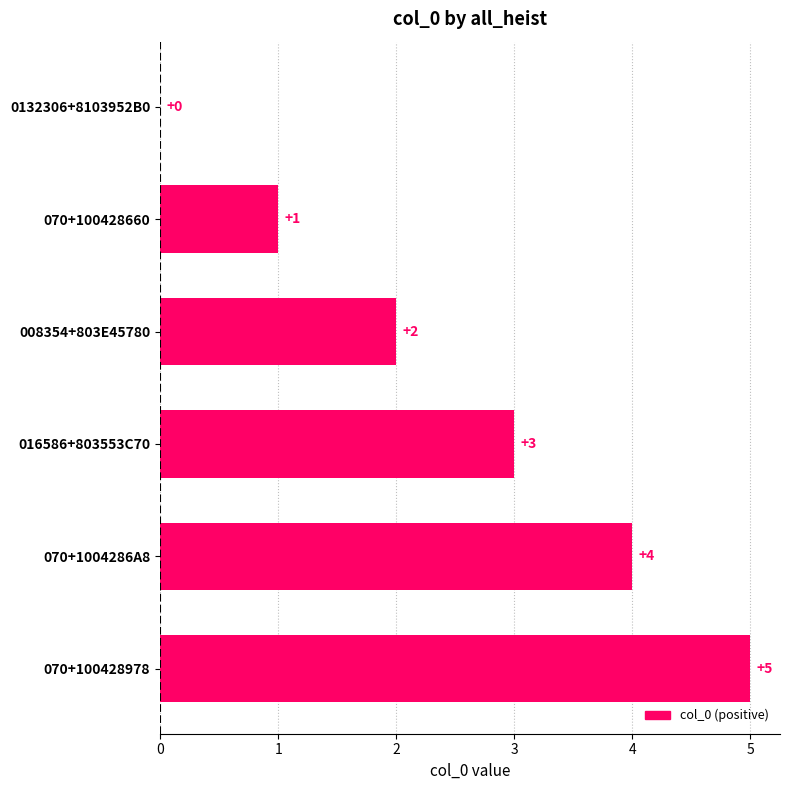

What is the sum of all values?

15